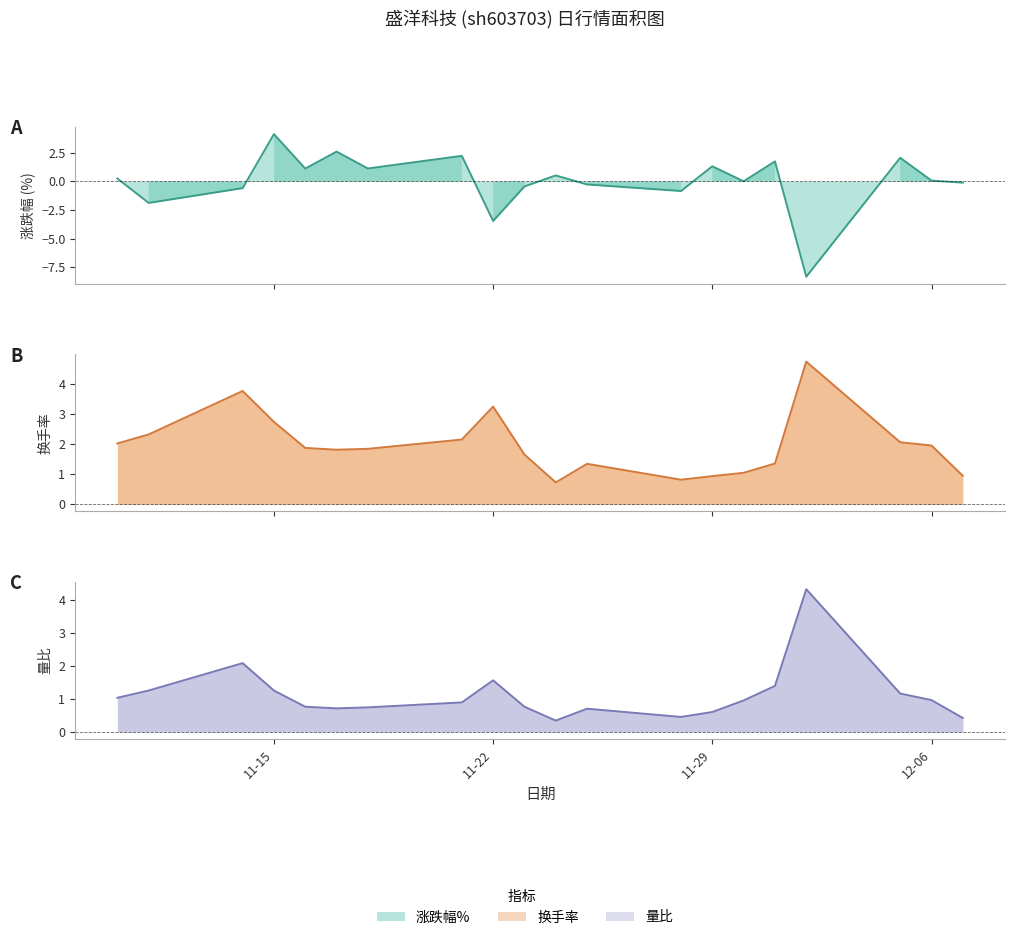

True or false: 换手率 has a value of 0.9 at 2022-12-07.

True